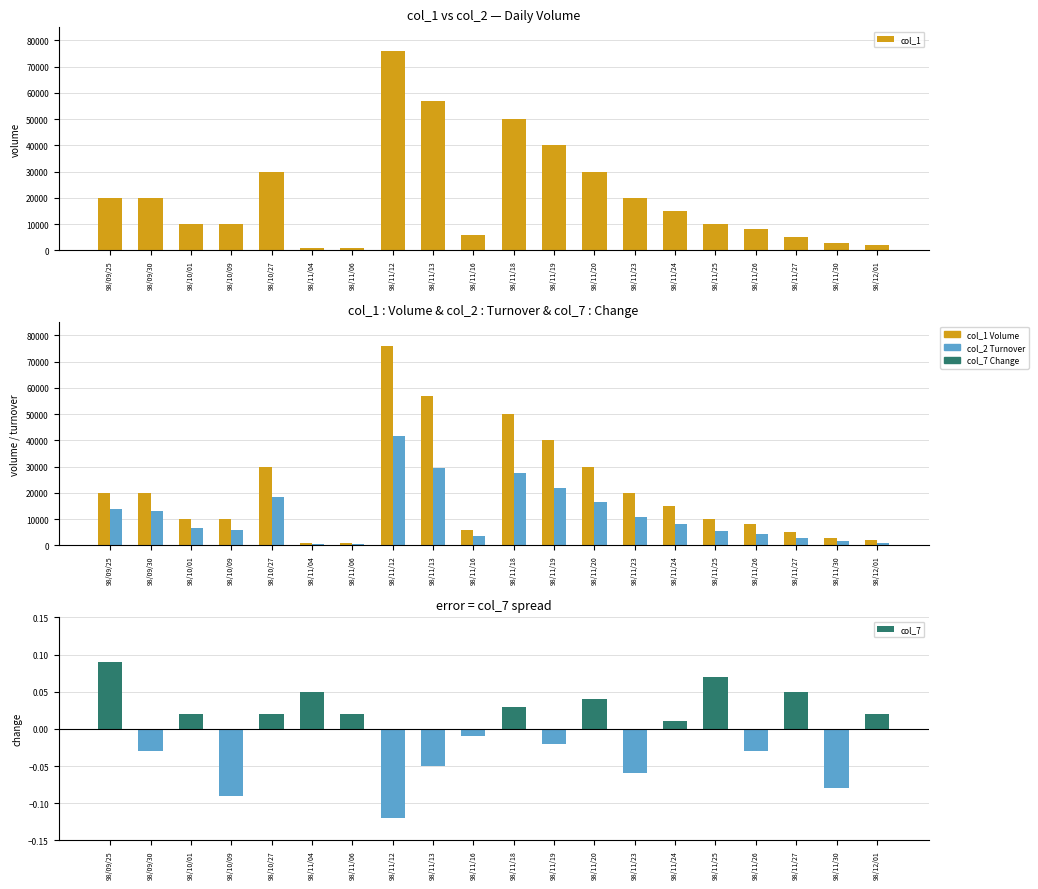

What is the label of the 18th bar from the right?

98/10/01